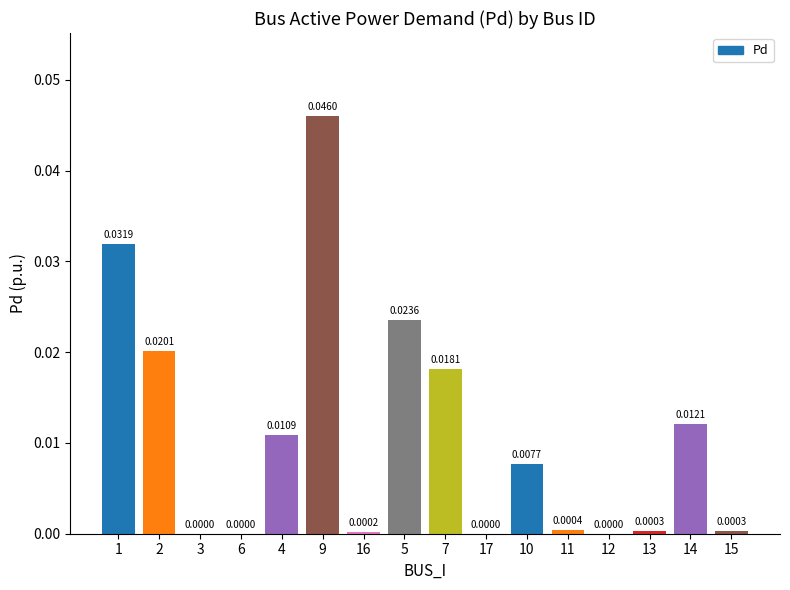

Which category has the highest value across all series?

9